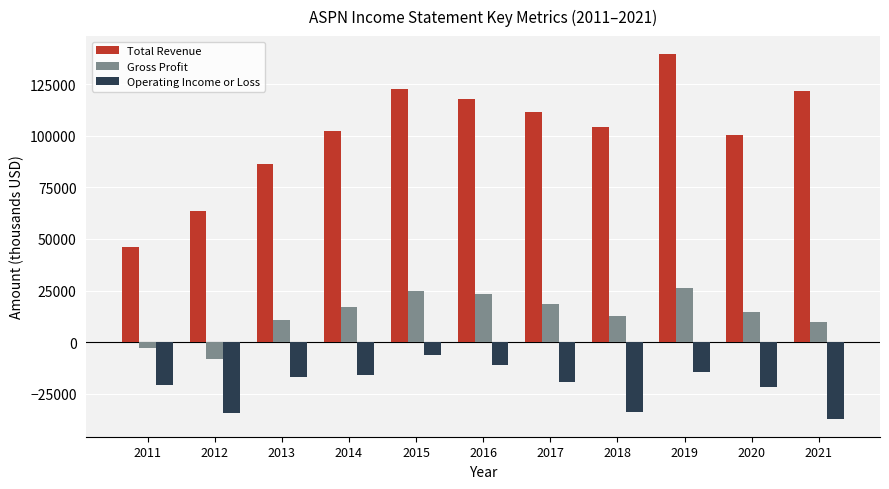

At how many categories does at least one series exceed 5410?

11